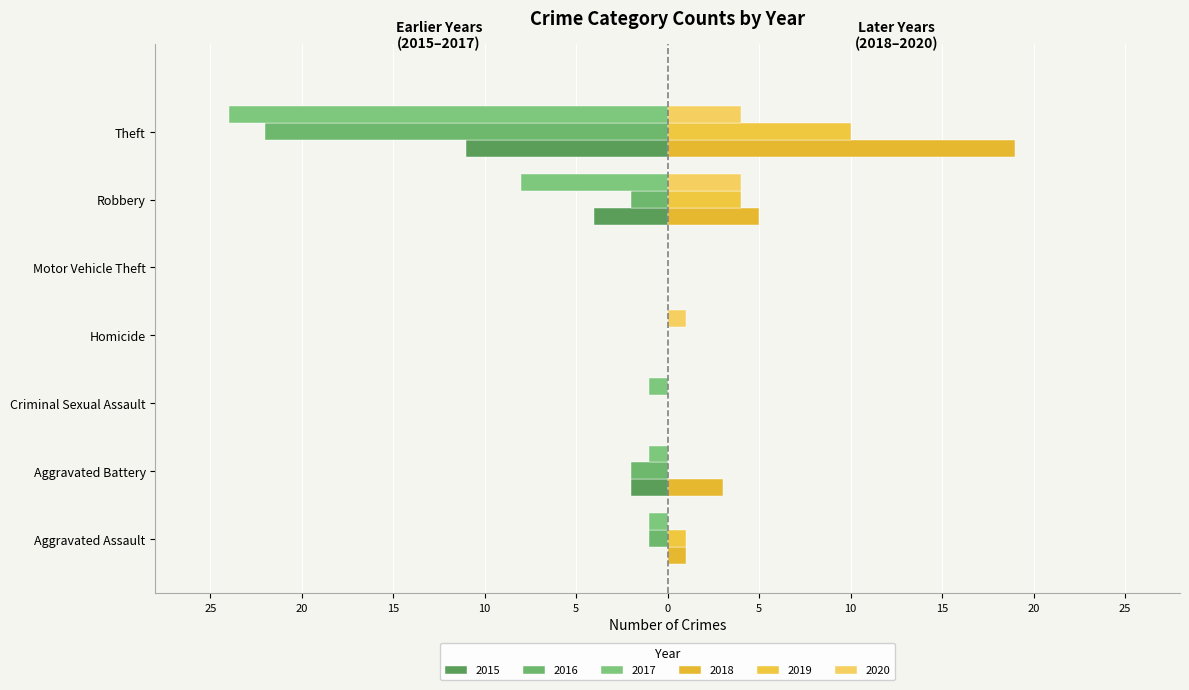

Rank the categories by 2018 value from lowest to highest.

Criminal Sexual Assault, Homicide, Motor Vehicle Theft, Aggravated Assault, Aggravated Battery, Robbery, Theft